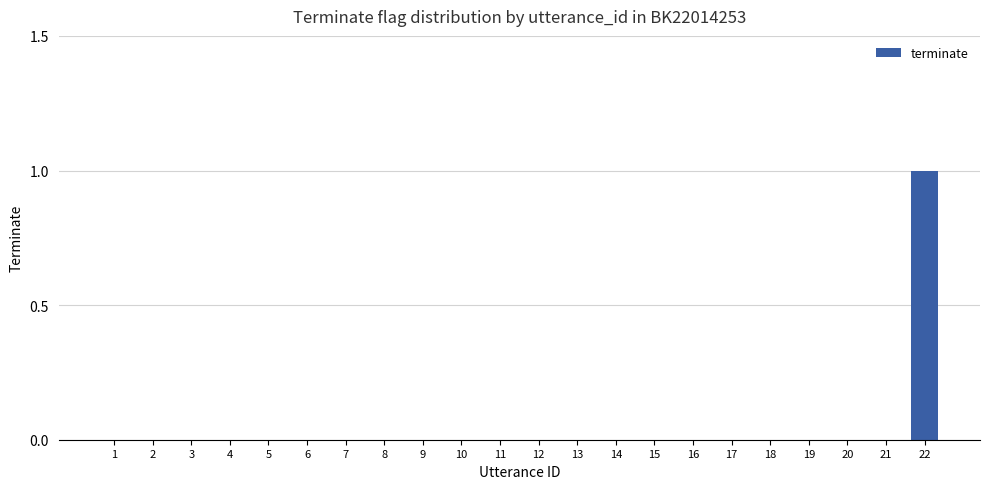

Which label corresponds to the largest value in the chart?

22